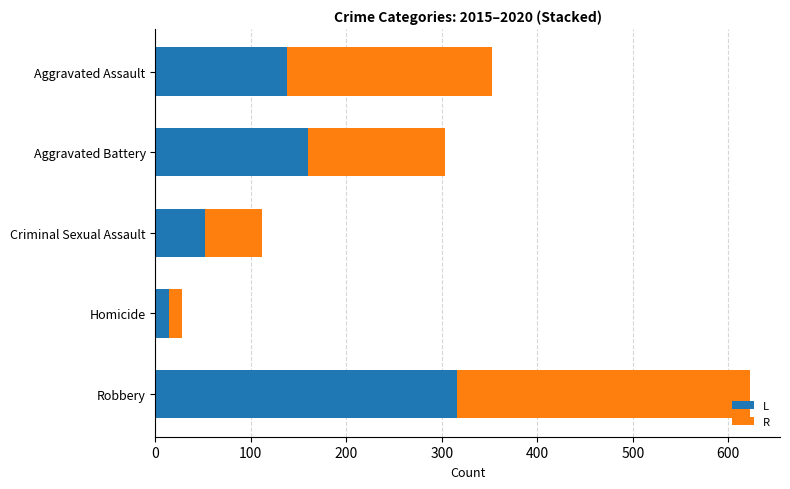

What is the sum of all L values?

680